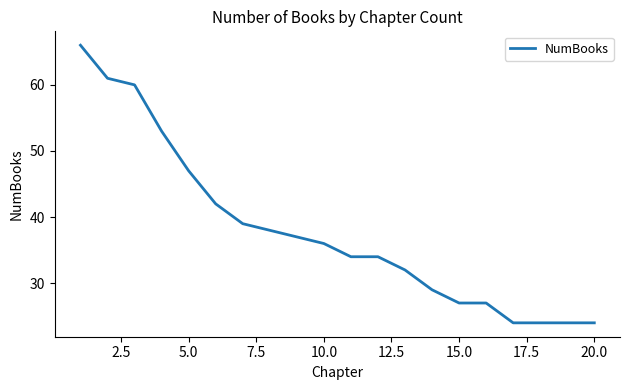

How many series are shown in this chart?

1